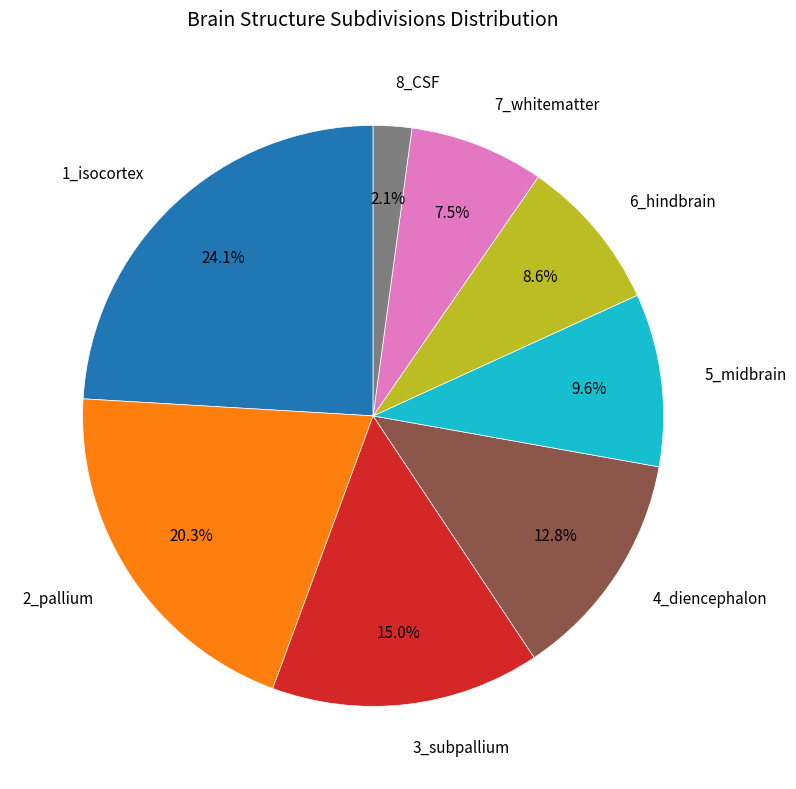

Is there a majority slice in this chart?

No